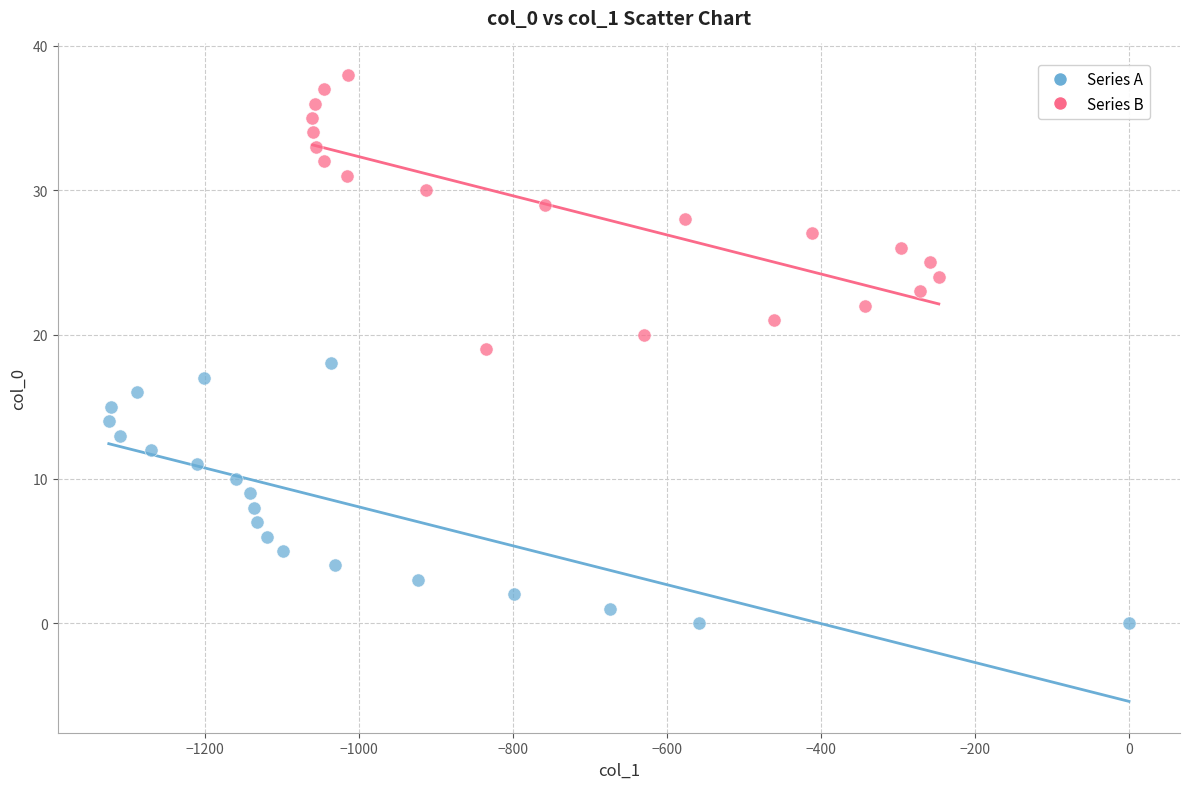

Which series reaches the maximum Y coordinate?

Series B